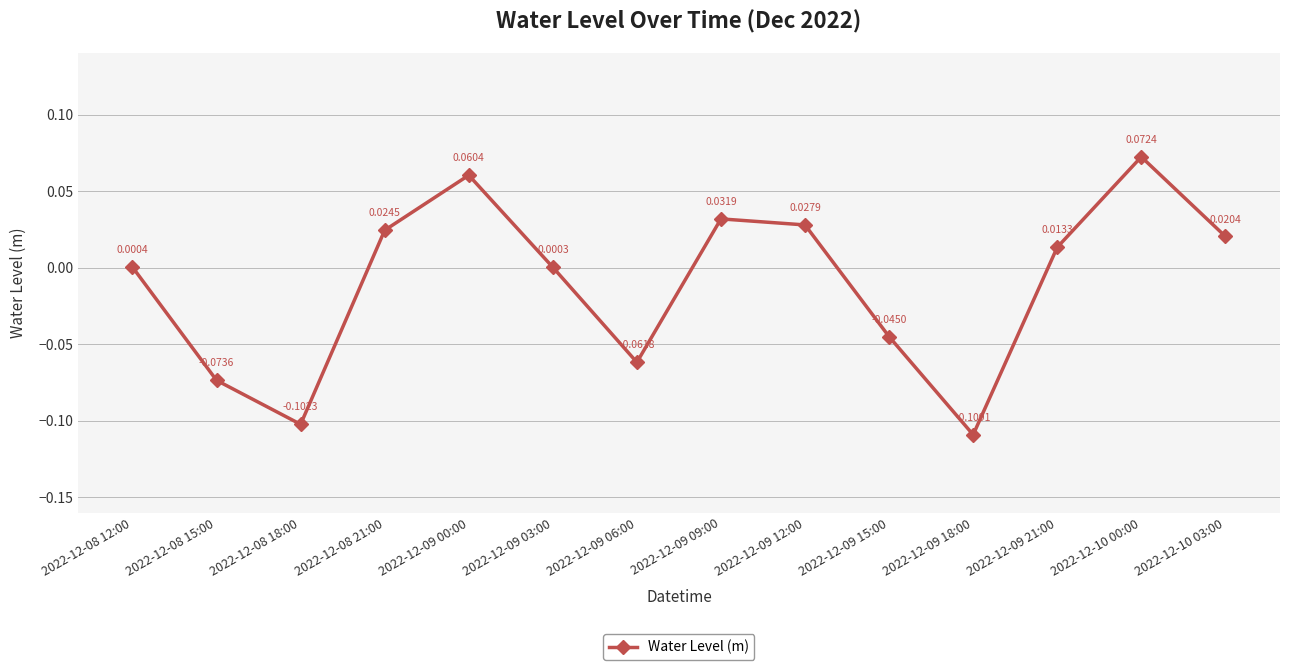

Rank the categories by value from lowest to highest.

2022-12-09 18:00, 2022-12-08 18:00, 2022-12-08 15:00, 2022-12-09 06:00, 2022-12-09 15:00, 2022-12-09 03:00, 2022-12-08 12:00, 2022-12-09 21:00, 2022-12-10 03:00, 2022-12-08 21:00, 2022-12-09 12:00, 2022-12-09 09:00, 2022-12-09 00:00, 2022-12-10 00:00